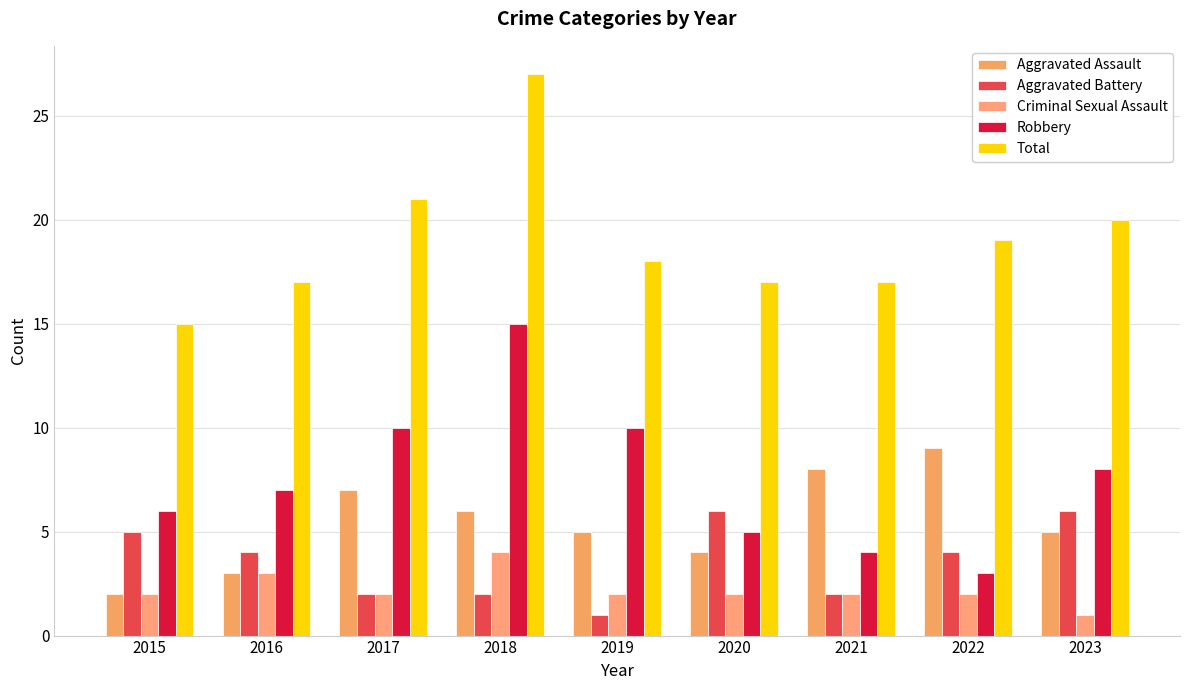

Rank the series at 2018 from highest to lowest value.

Total, Robbery, Aggravated Assault, Criminal Sexual Assault, Aggravated Battery